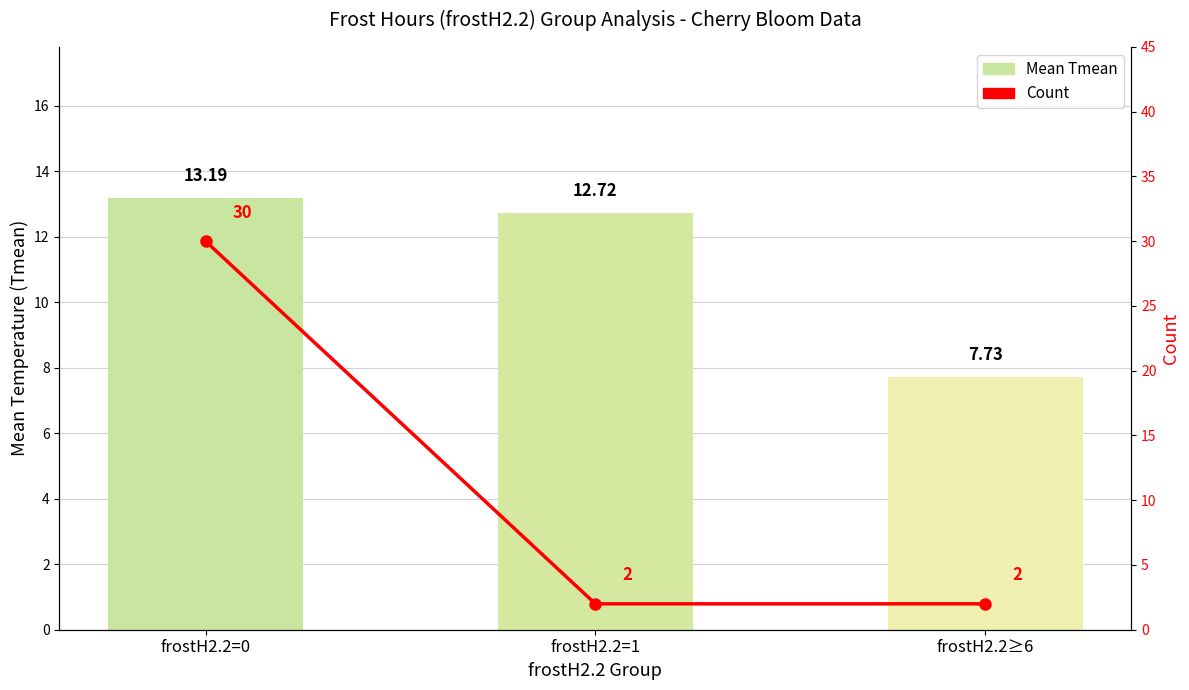

What is the difference between the maximum and second lowest values in the Mean Tmean series?

0.5